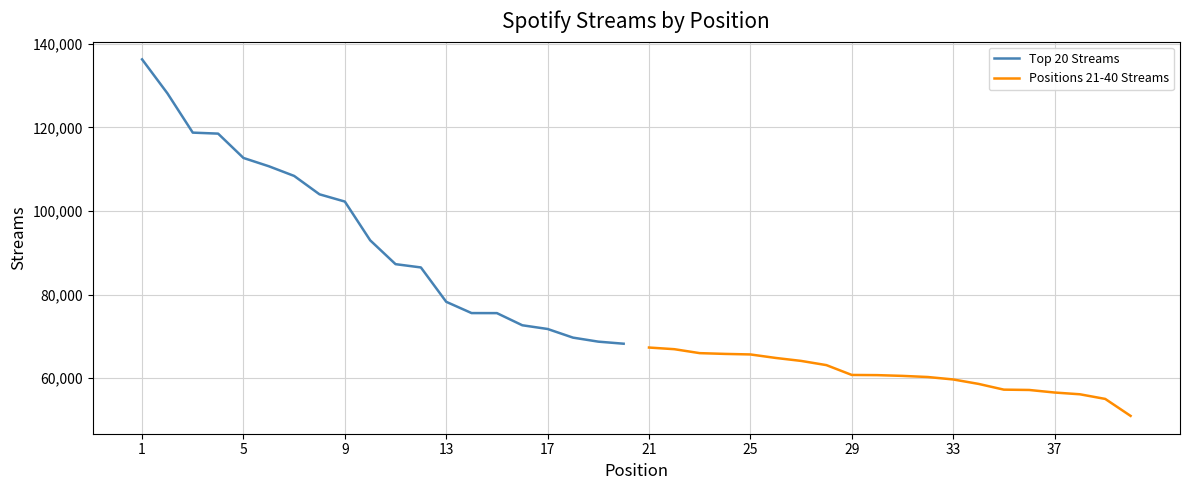

True or false: Top 20 Streams has more than 1 points higher than both neighbors.

False